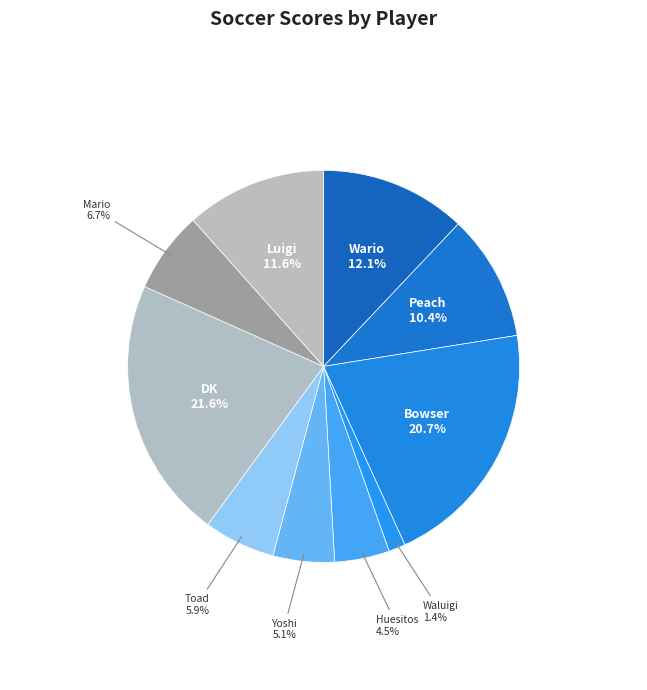

Does any single category account for the majority?

No